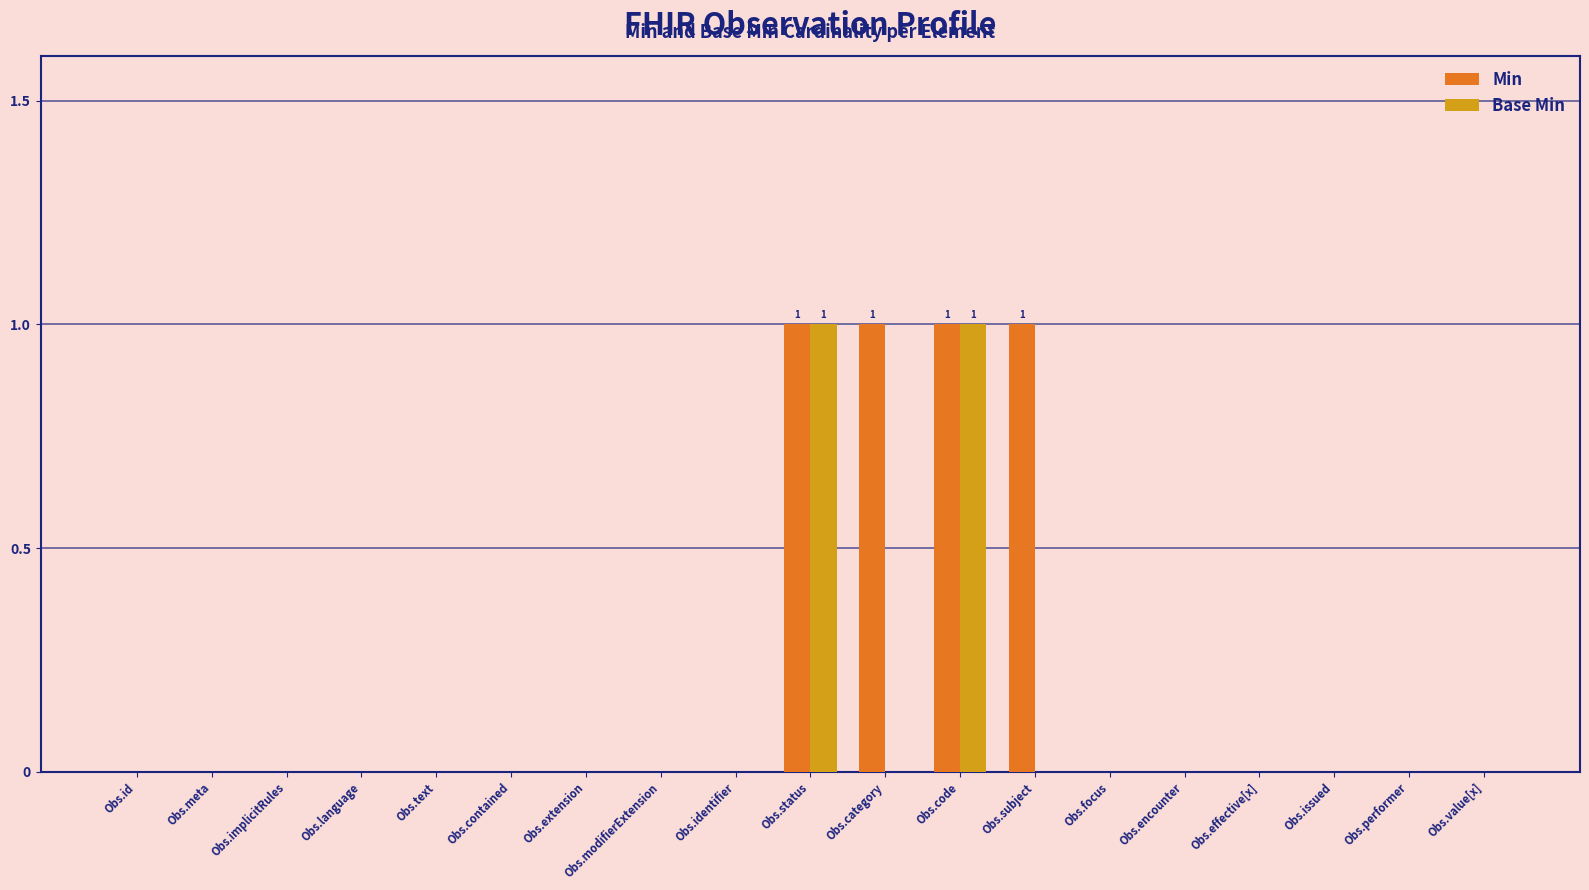

The value of Min at Obs.subject is 1. True or false?

True